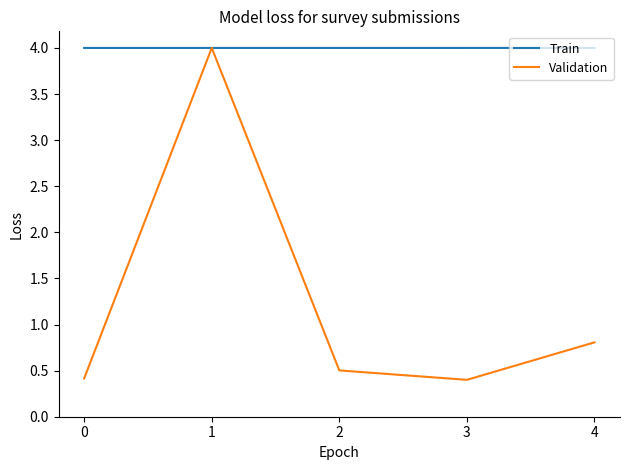

What is the maximum value for Train?

4.0